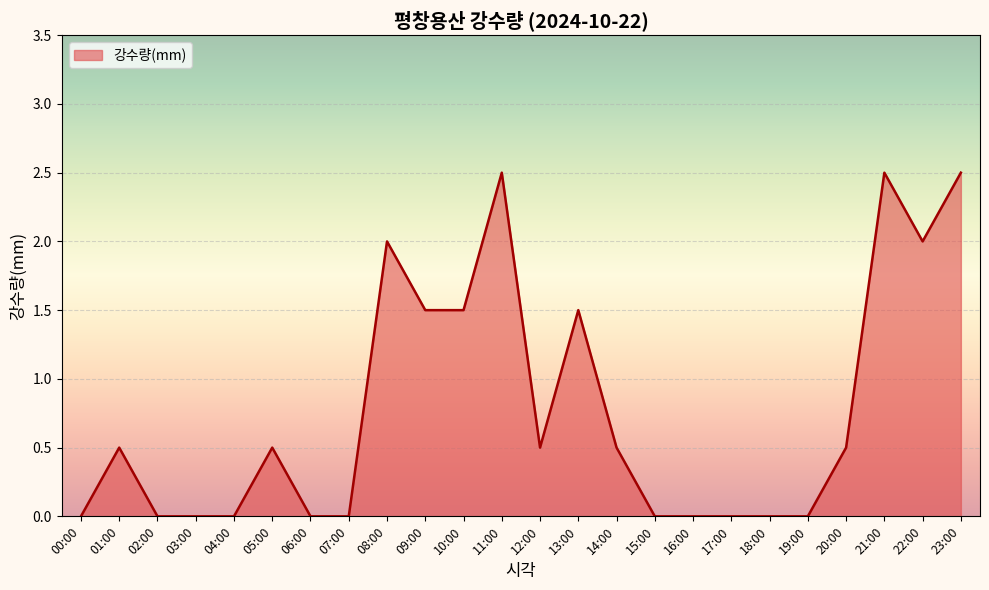

How many lines are shown in the chart?

1